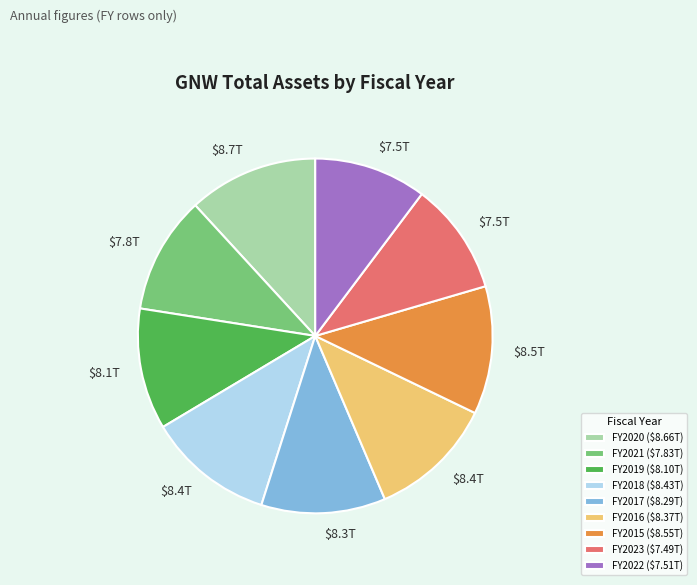

Does FY2016 ($8.37T) account for over 50% of the chart?

No